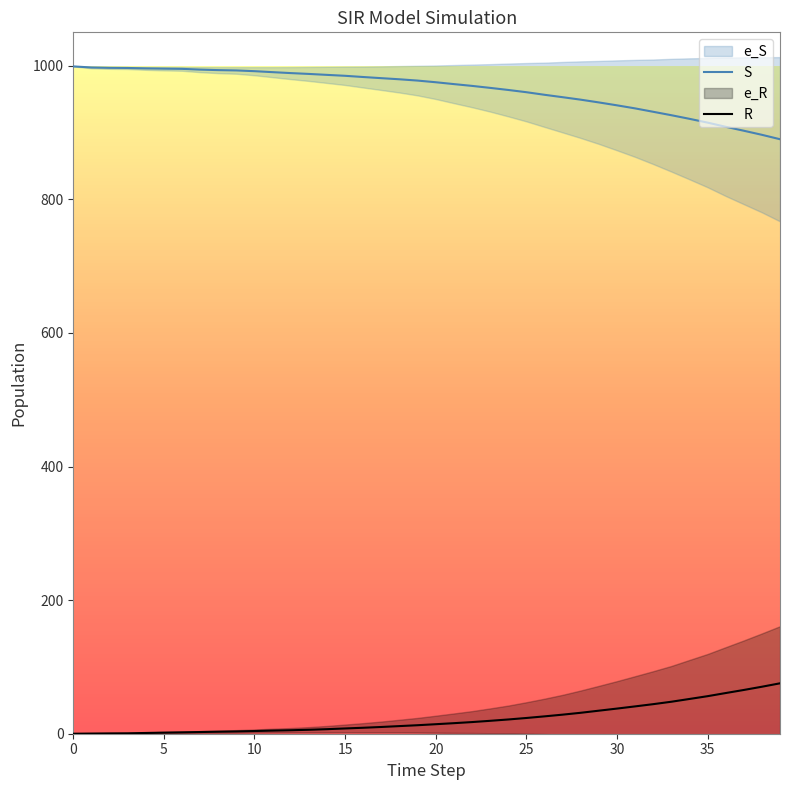

True or false: R and S cross at least once.

False